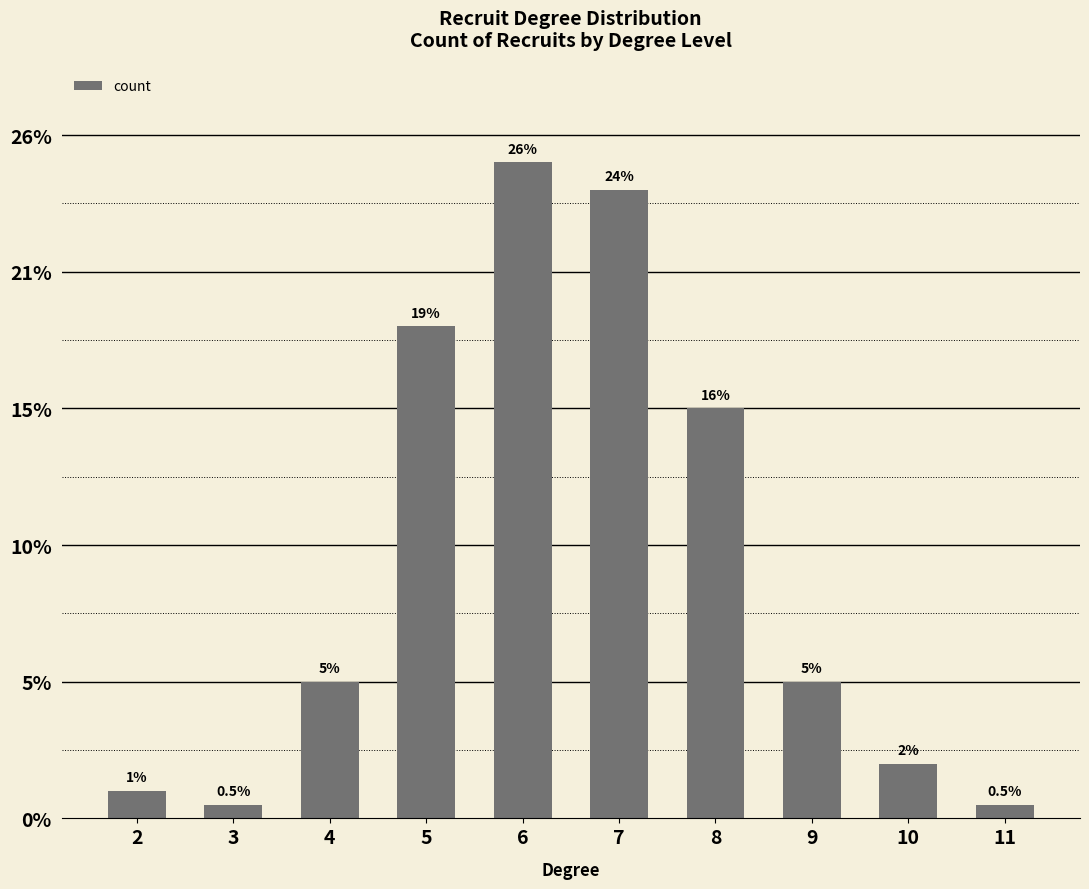

Reading left to right, what are all the values shown in this chart?

2=2	3=1	4=10	5=36	6=48	7=46	8=30	9=10	10=4	11=1